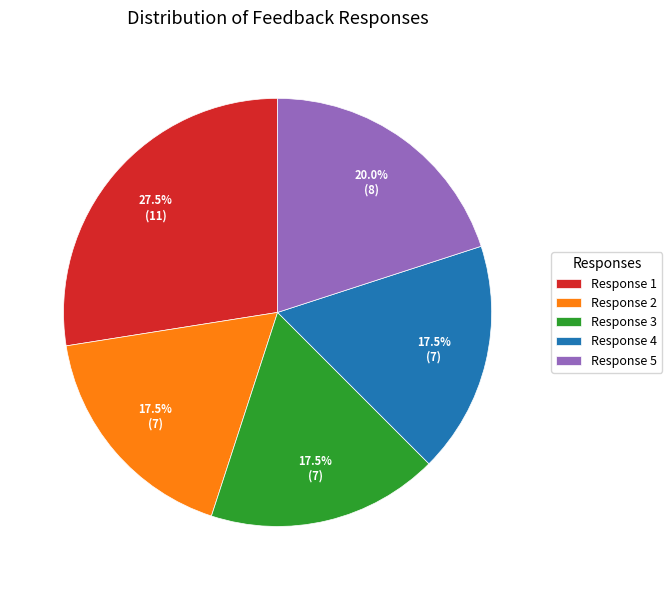

What is the largest slice in the pie chart?

Response 1